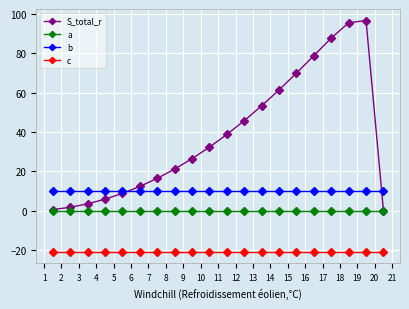

What is the greatest value displayed?

96.7